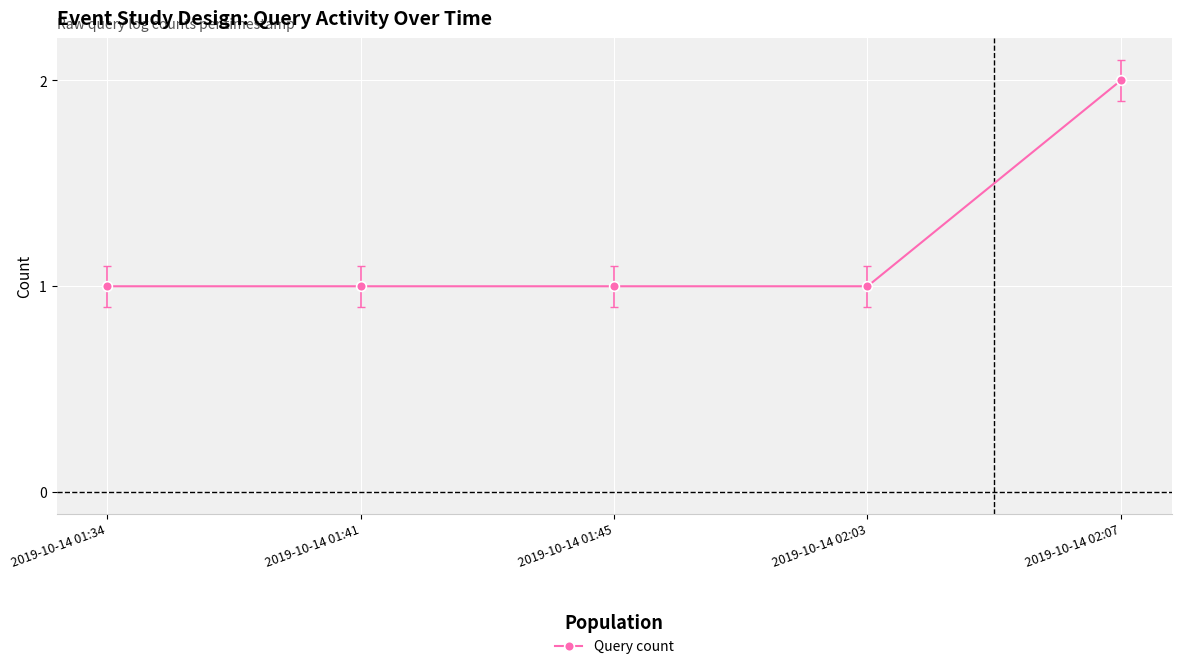

What is the change in value from 2019-10-14 01:45 to 2019-10-14 02:07?

+1